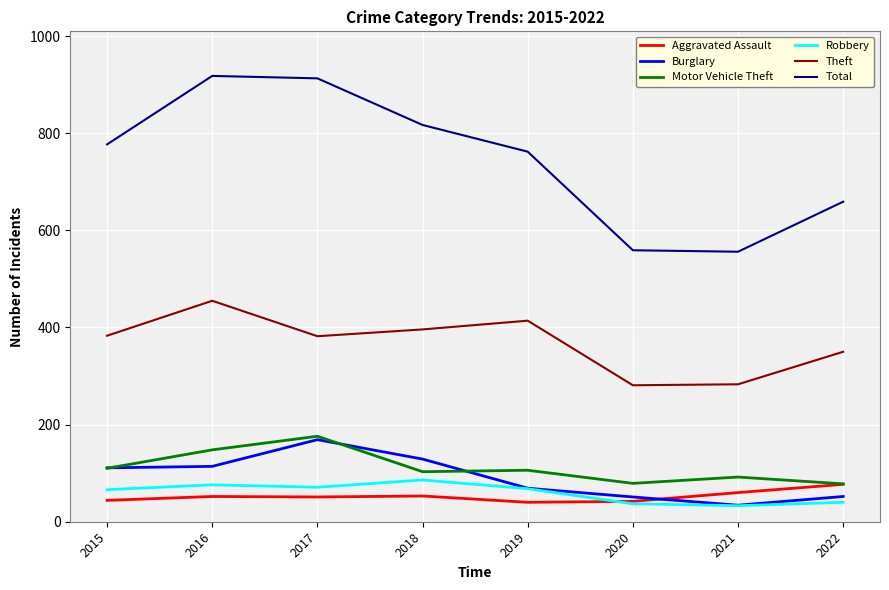

How many interior local peaks does the Total series have?

1